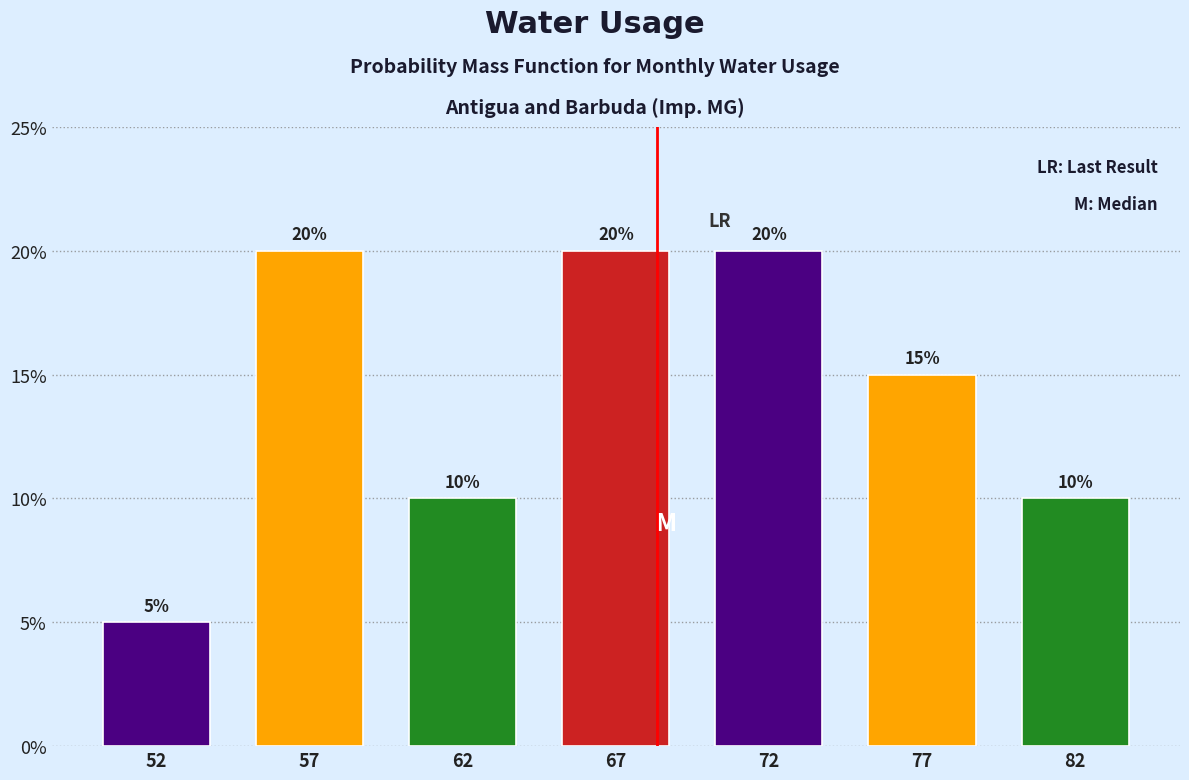

Reading left to right, list all the values displayed in this chart.

5	20	10	20	20	15	10